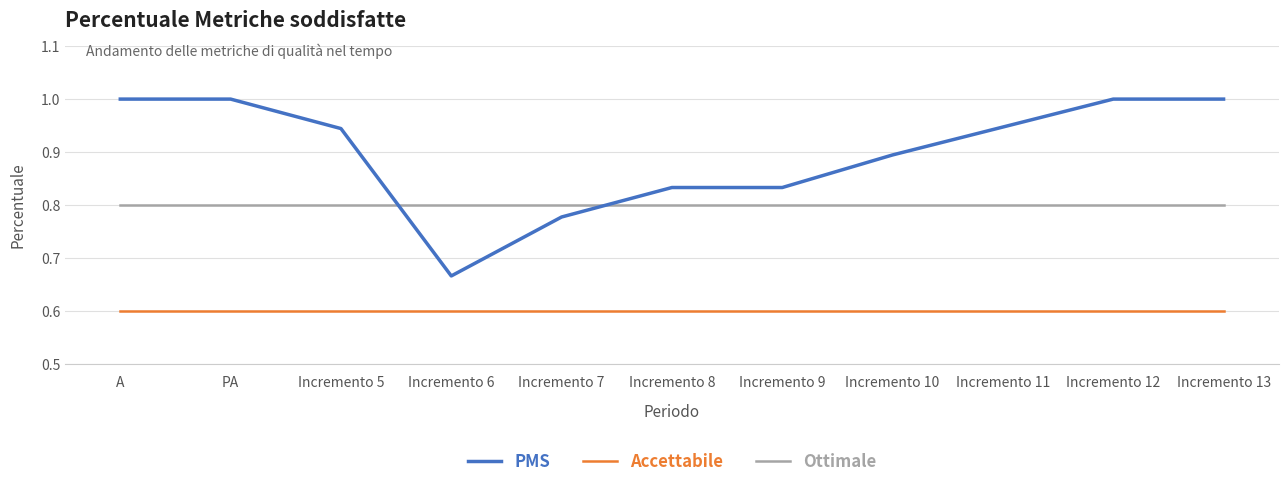

At which label does PMS reach its minimum?

Incremento 6